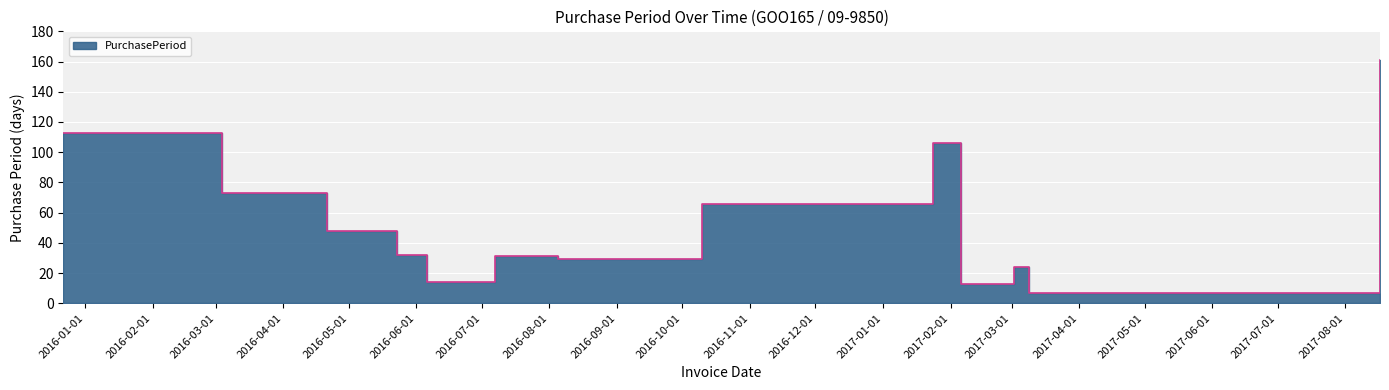

Where is the first local maximum?

2016-07-07